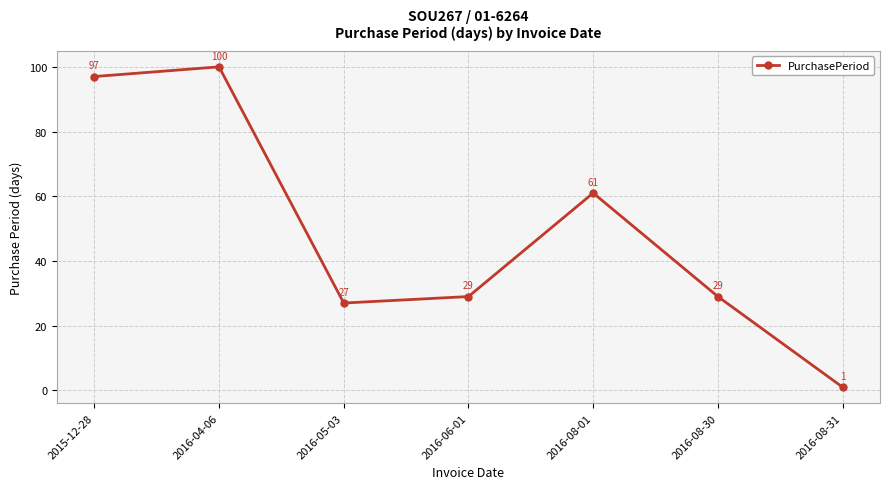

At which category does the data reach its first local valley?

2016-05-03